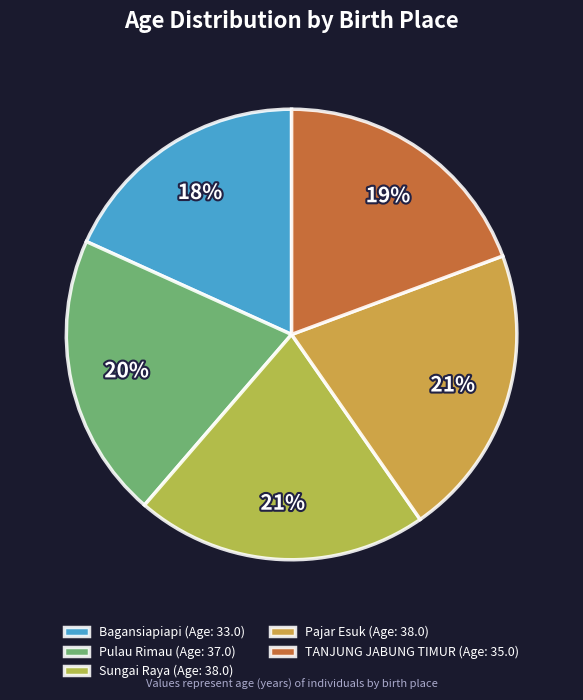

To the nearest percent, what portion does Bagansiapiapi represent?

18%